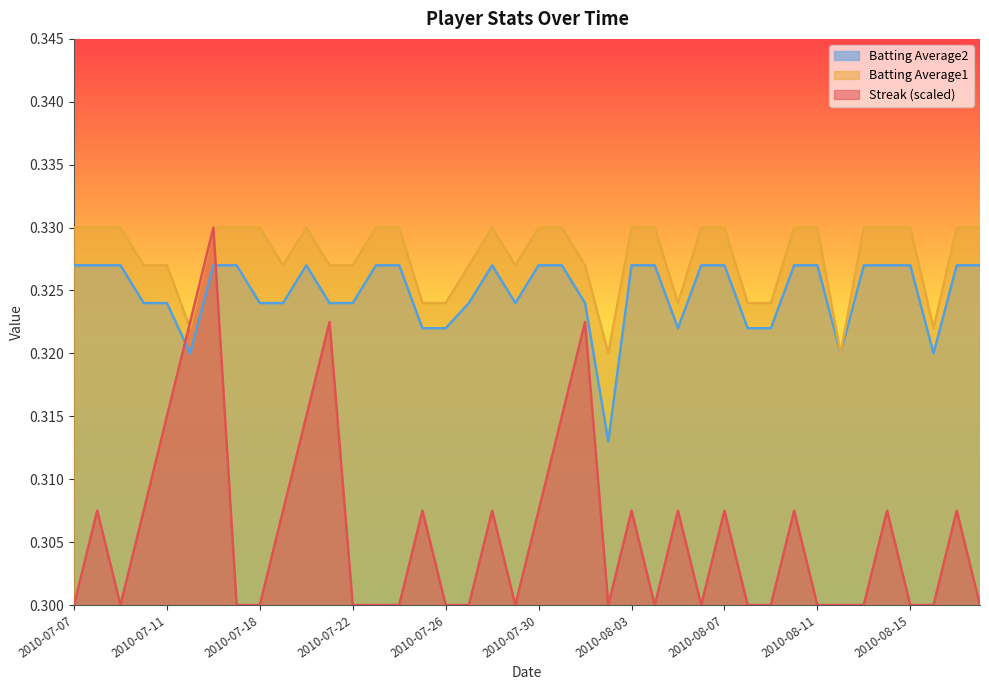

What is the maximum value shown in the chart?

0.3